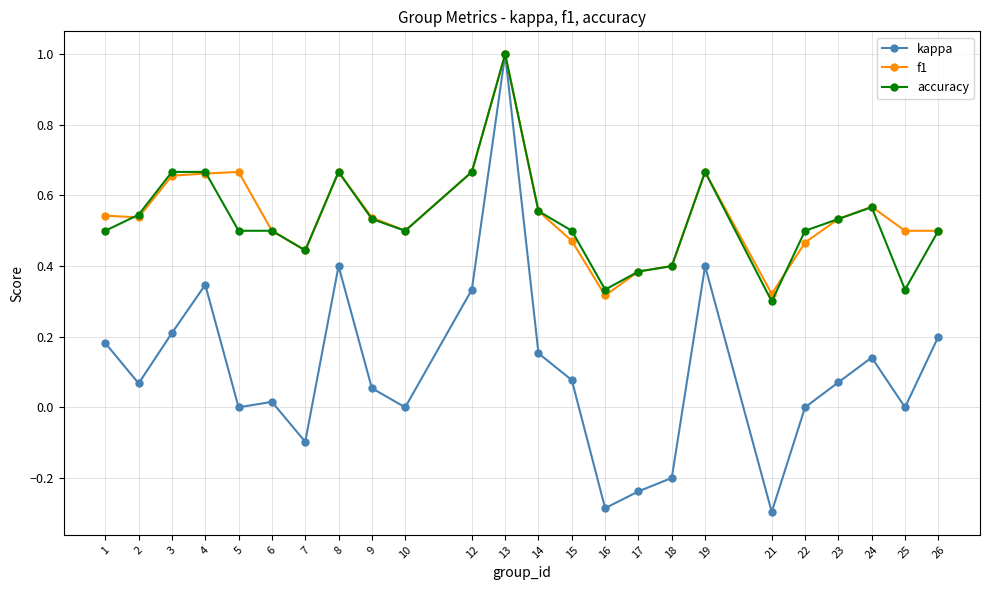

What is the maximum value shown in the chart?

1.0